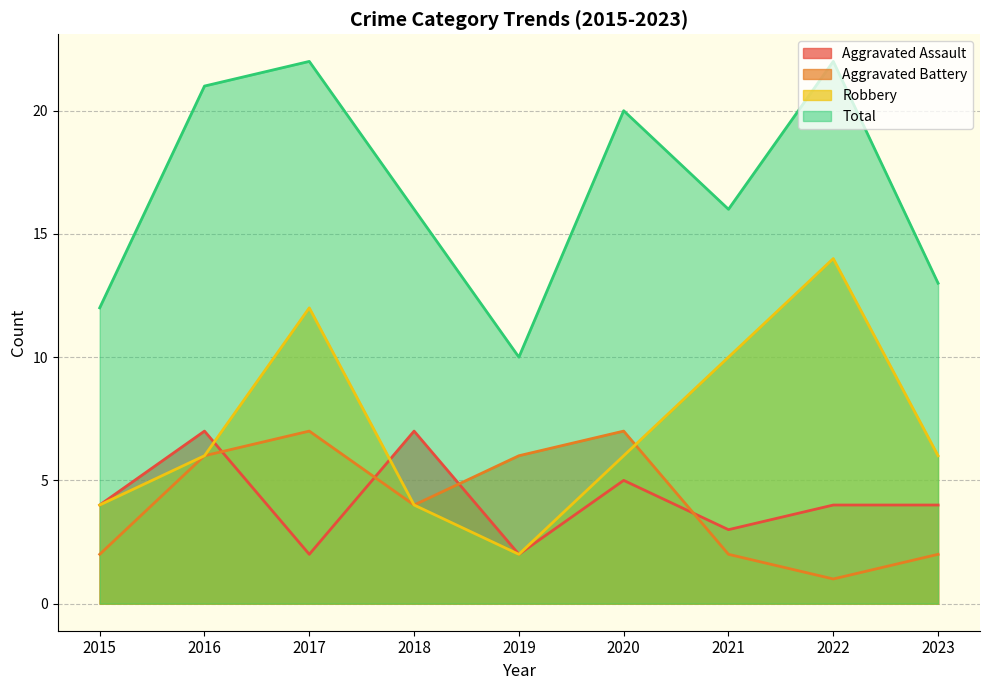

How many interior local valleys does the Aggravated Battery series have?

2